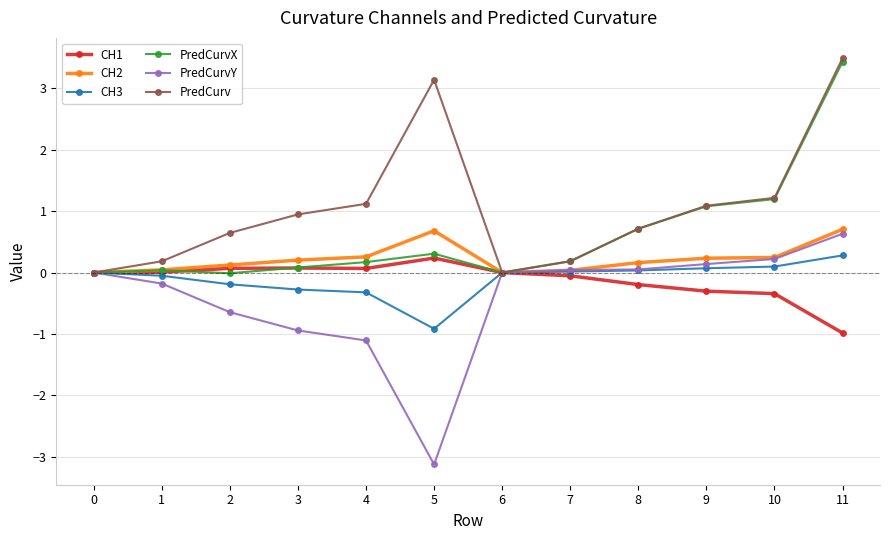

True or false: CH2 has a value of 0.3 at 0.

False